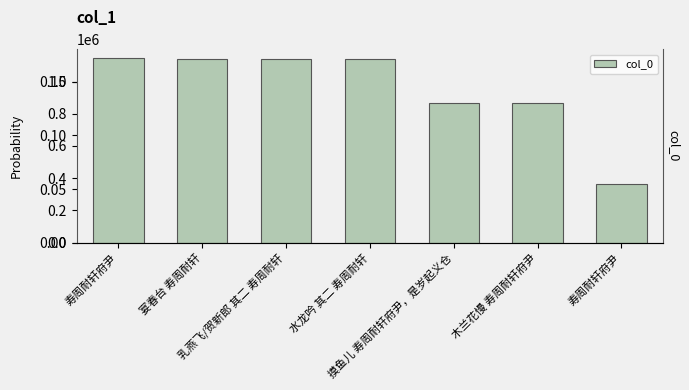

How many distinct data groups are displayed?

1